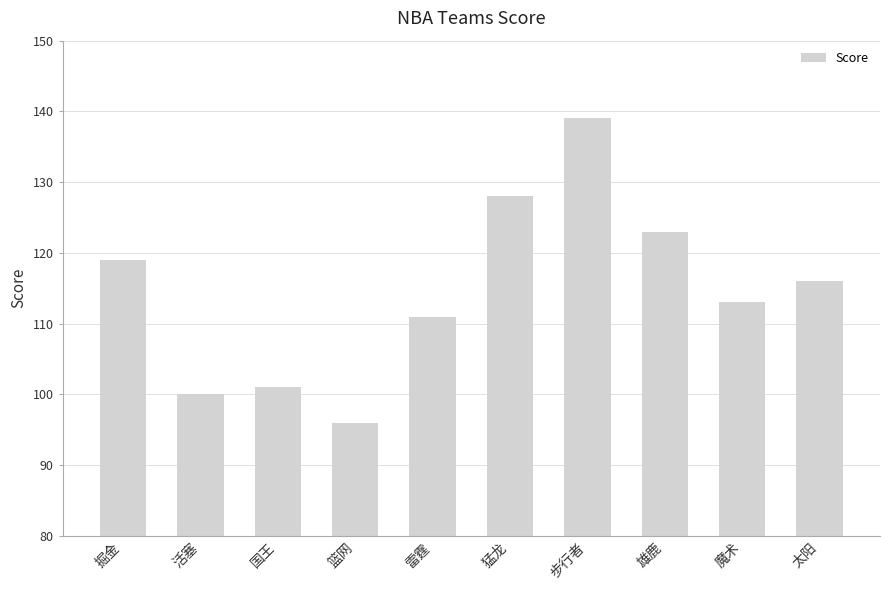

What position from the left is 雷霆?

5